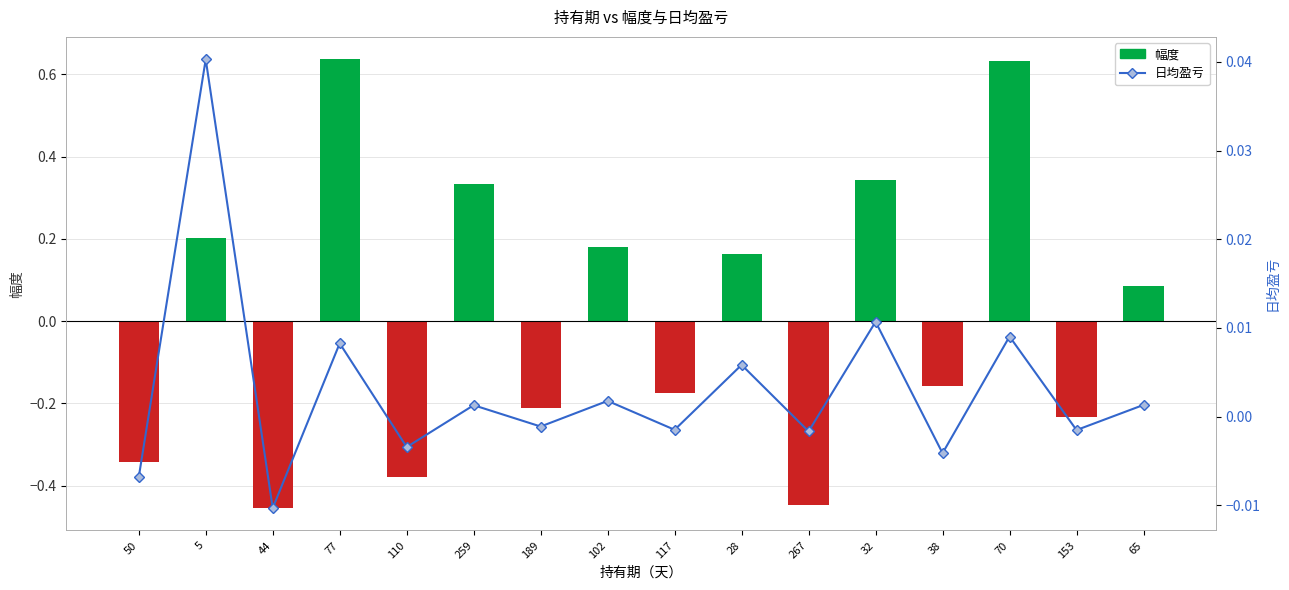

Which category has the highest value in the 日均盈亏 series?

5